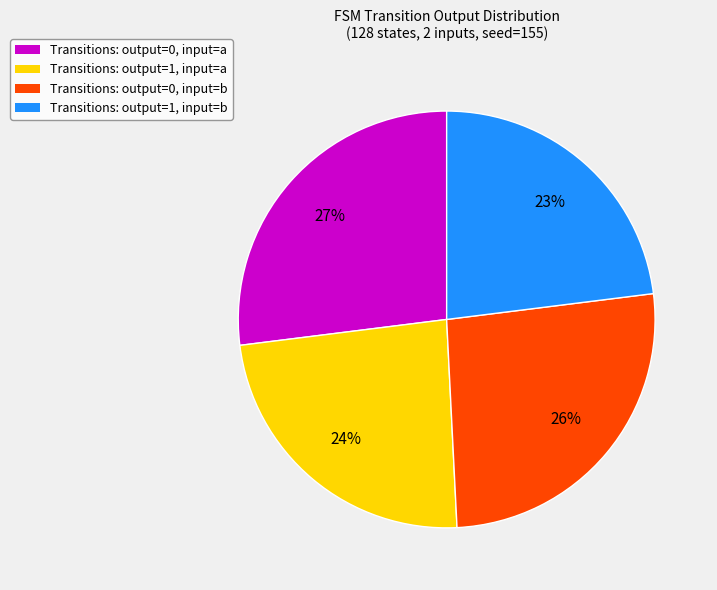

Which has a higher value, Transitions: output=0, input=a or Transitions: output=1, input=b?

Transitions: output=0, input=a